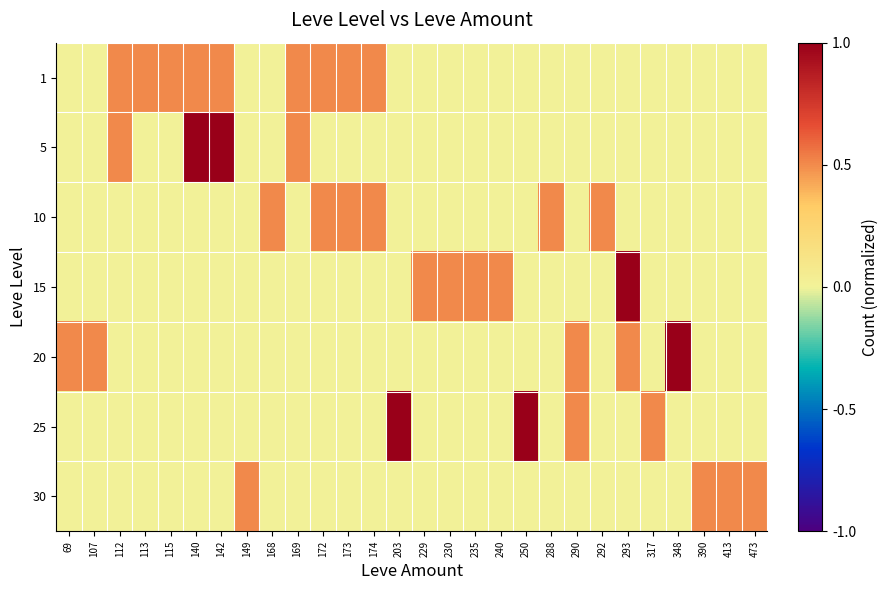

Reading right to left, list all the values displayed in this chart.

1: 473=0.0	413=0.0	390=0.0	348=0.0	317=0.0	293=0.0	292=0.0	290=0.0	288=0.0	250=0.0	240=0.0	235=0.0	230=0.0	229=0.0	203=0.0	174=0.5	173=0.5	172=0.5	169=0.5	168=0.0	149=0.0	142=0.5	140=0.5	115=0.5	113=0.5	112=0.5	107=0.0	69=0.0
5: 473=0.0	413=0.0	390=0.0	348=0.0	317=0.0	293=0.0	292=0.0	290=0.0	288=0.0	250=0.0	240=0.0	235=0.0	230=0.0	229=0.0	203=0.0	174=0.0	173=0.0	172=0.0	169=0.5	168=0.0	149=0.0	142=1.0	140=1.0	115=0.0	113=0.0	112=0.5	107=0.0	69=0.0
10: 473=0.0	413=0.0	390=0.0	348=0.0	317=0.0	293=0.0	292=0.5	290=0.0	288=0.5	250=0.0	240=0.0	235=0.0	230=0.0	229=0.0	203=0.0	174=0.5	173=0.5	172=0.5	169=0.0	168=0.5	149=0.0	142=0.0	140=0.0	115=0.0	113=0.0	112=0.0	107=0.0	69=0.0
15: 473=0.0	413=0.0	390=0.0	348=0.0	317=0.0	293=1.0	292=0.0	290=0.0	288=0.0	250=0.0	240=0.5	235=0.5	230=0.5	229=0.5	203=0.0	174=0.0	173=0.0	172=0.0	169=0.0	168=0.0	149=0.0	142=0.0	140=0.0	115=0.0	113=0.0	112=0.0	107=0.0	69=0.0
20: 473=0.0	413=0.0	390=0.0	348=1.0	317=0.0	293=0.5	292=0.0	290=0.5	288=0.0	250=0.0	240=0.0	235=0.0	230=0.0	229=0.0	203=0.0	174=0.0	173=0.0	172=0.0	169=0.0	168=0.0	149=0.0	142=0.0	140=0.0	115=0.0	113=0.0	112=0.0	107=0.5	69=0.5
25: 473=0.0	413=0.0	390=0.0	348=0.0	317=0.5	293=0.0	292=0.0	290=0.5	288=0.0	250=1.0	240=0.0	235=0.0	230=0.0	229=0.0	203=1.0	174=0.0	173=0.0	172=0.0	169=0.0	168=0.0	149=0.0	142=0.0	140=0.0	115=0.0	113=0.0	112=0.0	107=0.0	69=0.0
30: 473=0.5	413=0.5	390=0.5	348=0.0	317=0.0	293=0.0	292=0.0	290=0.0	288=0.0	250=0.0	240=0.0	235=0.0	230=0.0	229=0.0	203=0.0	174=0.0	173=0.0	172=0.0	169=0.0	168=0.0	149=0.5	142=0.0	140=0.0	115=0.0	113=0.0	112=0.0	107=0.0	69=0.0